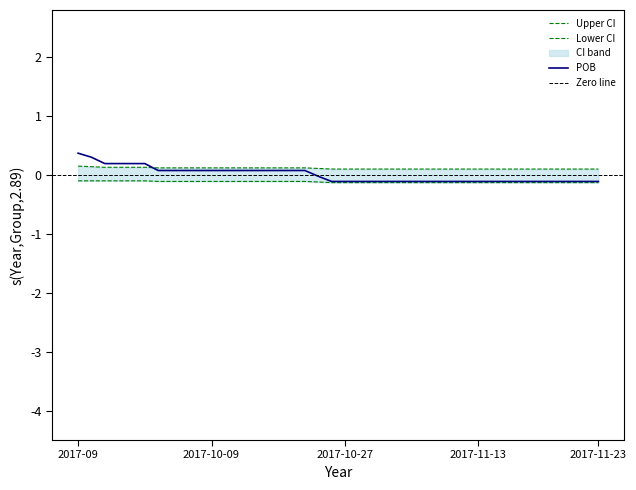

What is the value of the 17th point from the left?

0.1